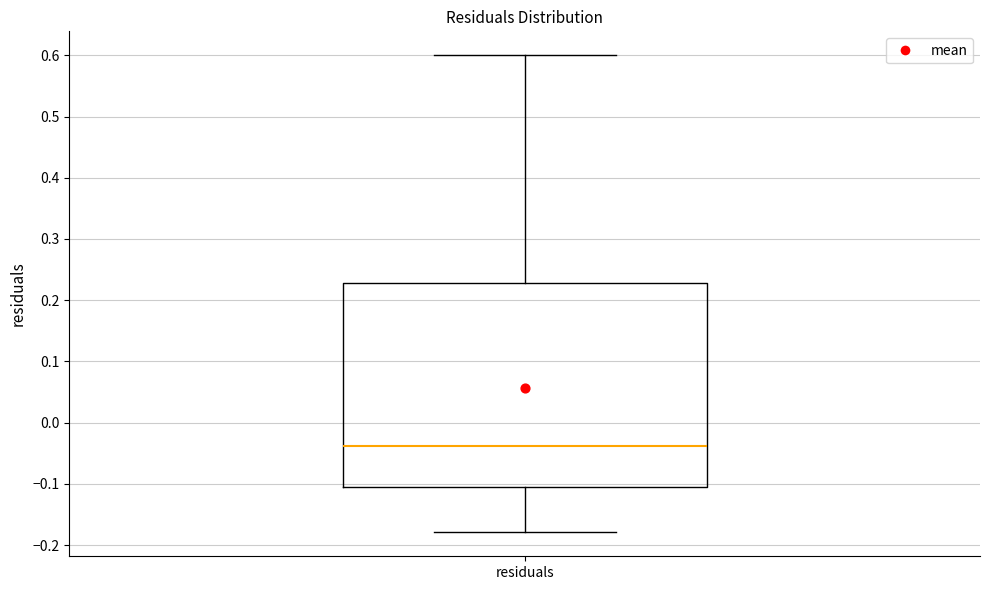

Where is the lower edge of the box for residuals on the y-axis? The values are not printed on the chart, so give them approximately, as read against the axis.

-0.11